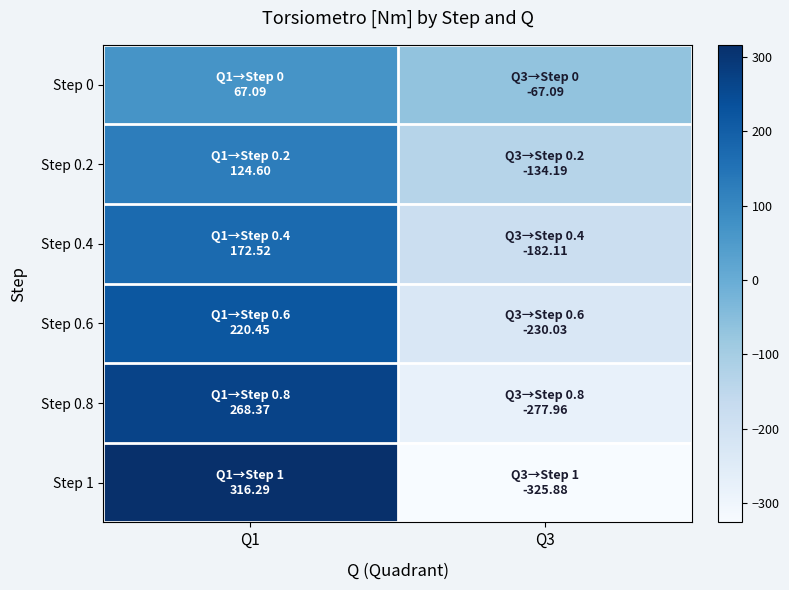

Reading left to right, what are all the values shown in this chart?

Step 0: Q1=67.1	Q3=-67.1
Step 0.2: Q1=124.6	Q3=-134.2
Step 0.4: Q1=172.5	Q3=-182.1
Step 0.6: Q1=220.4	Q3=-230.0
Step 0.8: Q1=268.4	Q3=-278.0
Step 1: Q1=316.3	Q3=-325.9